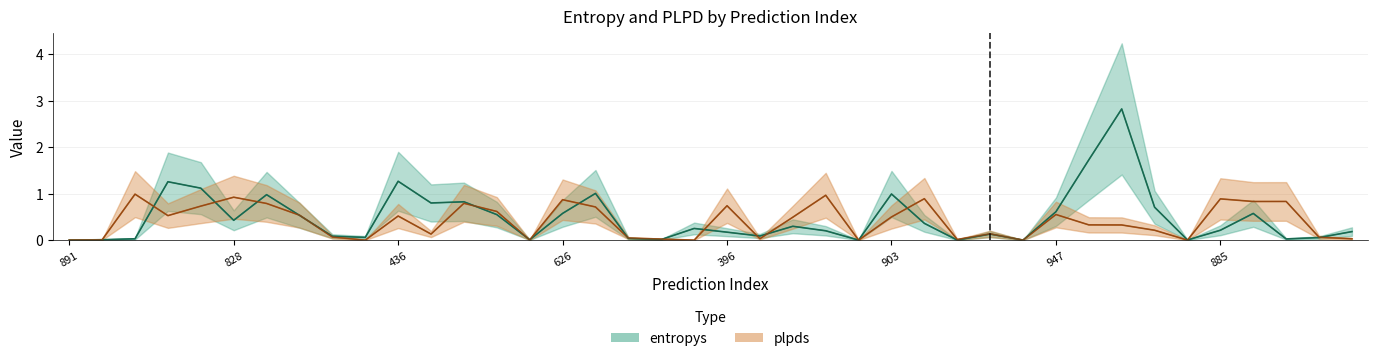

How many lines are shown in the chart?

2